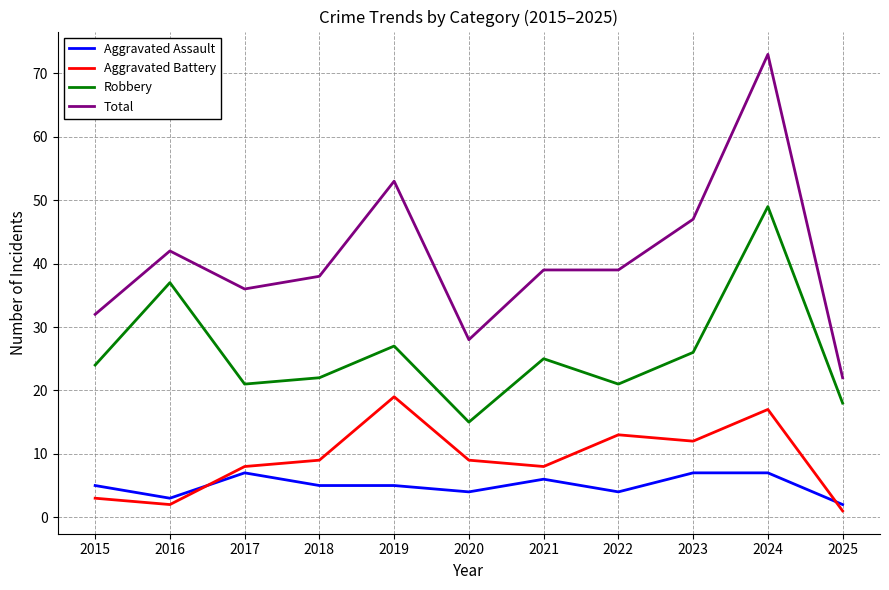

Which series changed the most between 2016 and 2018?

Robbery